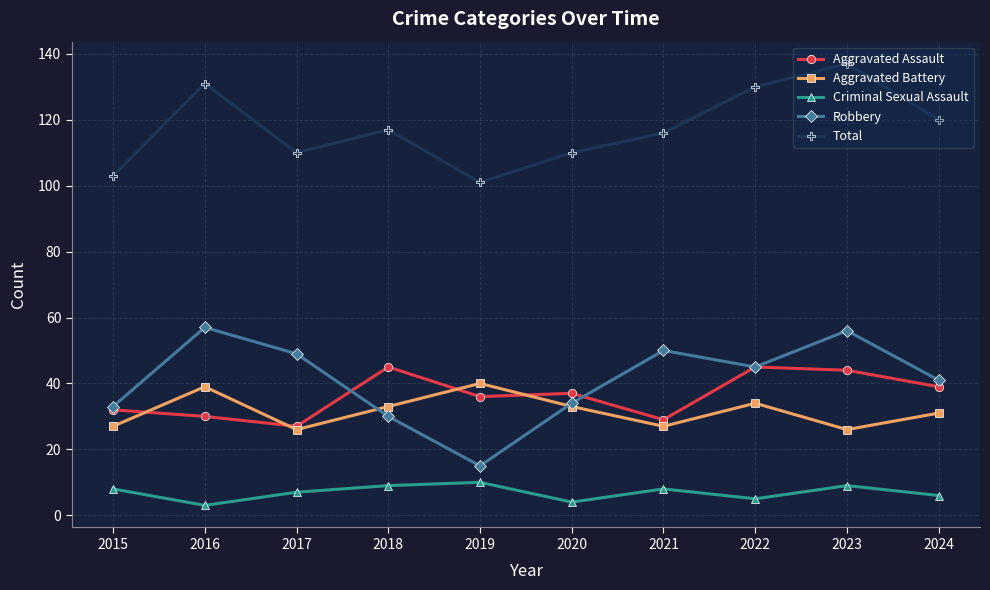

How many categories are shown in the chart?

10